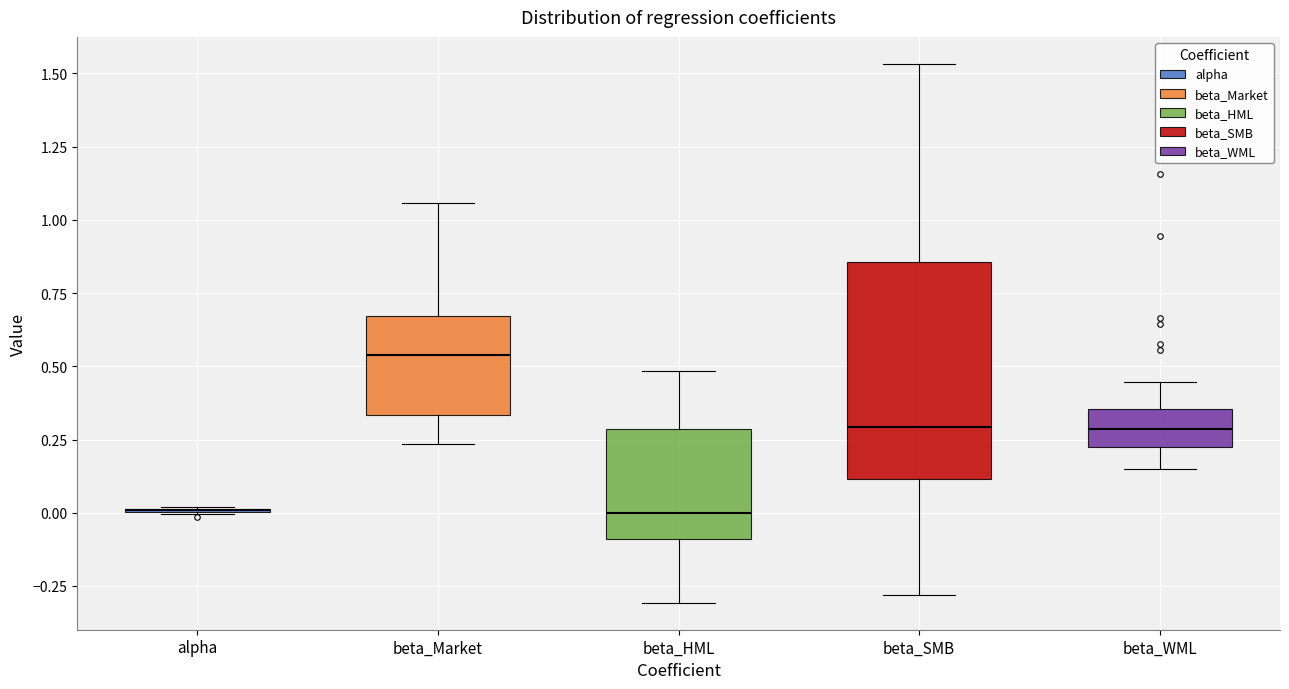

Reading left to right, transcribe this box plot: for each box, give where its median line is, the range the box spans, and where its two whiskers end, as read against the y-axis. The values are not printed on the chart, so give them approximately, as read against the axis.

alpha: box collapsed to a line at 0.00, whiskers 0.00 to 0.00
beta_Market: median 0.55, box 0.35 to 0.65, whiskers 0.25 to 1.05
beta_HML: median 0.00, box -0.10 to 0.30, whiskers -0.30 to 0.50
beta_SMB: median 0.30, box 0.10 to 0.85, whiskers -0.30 to 1.55
beta_WML: median 0.30, box 0.20 to 0.35, whiskers 0.15 to 0.45